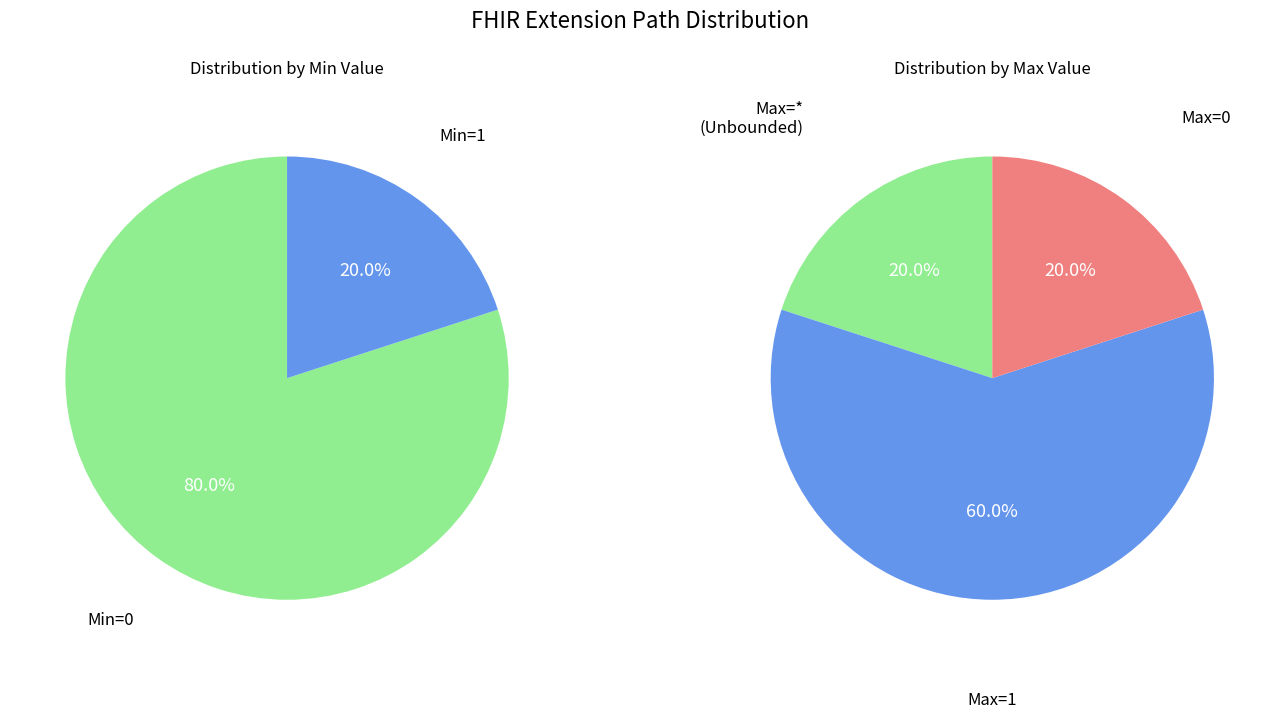

How many slices are in this pie chart?

5